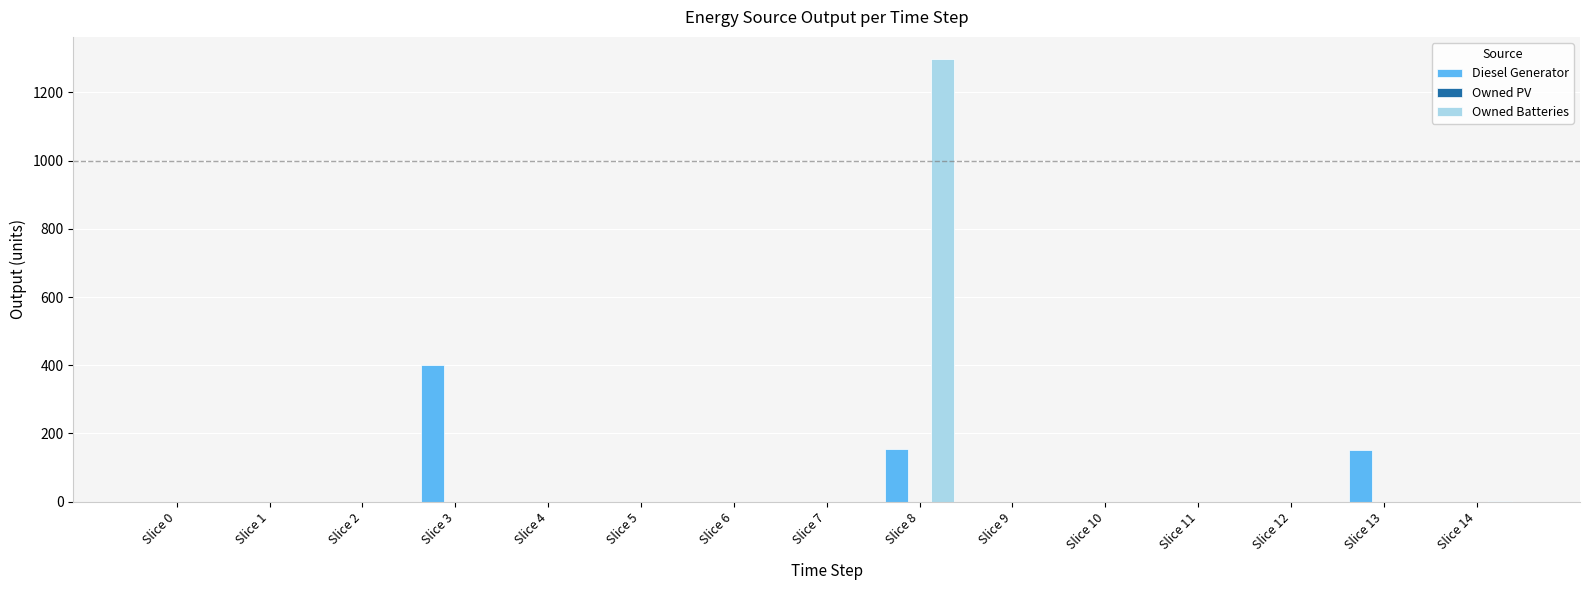

The value of Diesel Generator at Slice 14 is -275. True or false?

False